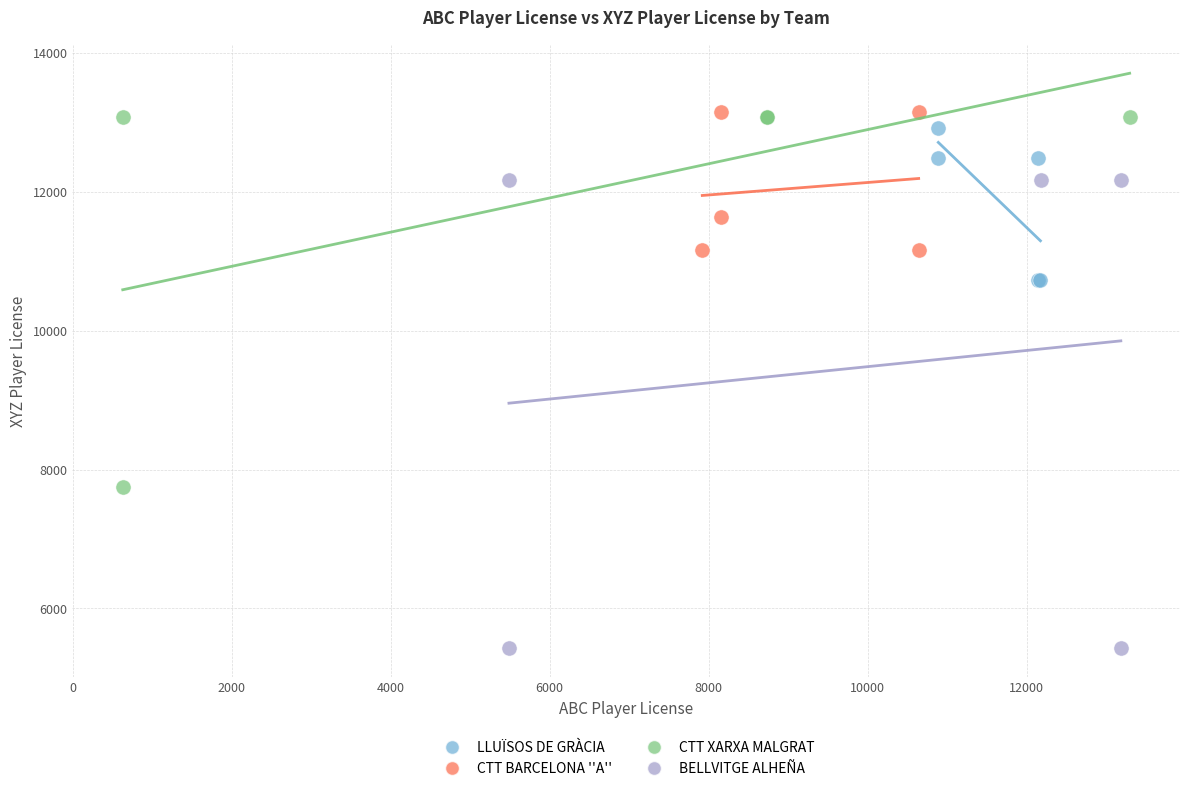

What are all the series names shown in the legend?

LLUÏSOS DE GRÀCIA, CTT BARCELONA ''A'', CTT XARXA MALGRAT, BELLVITGE ALHEÑA